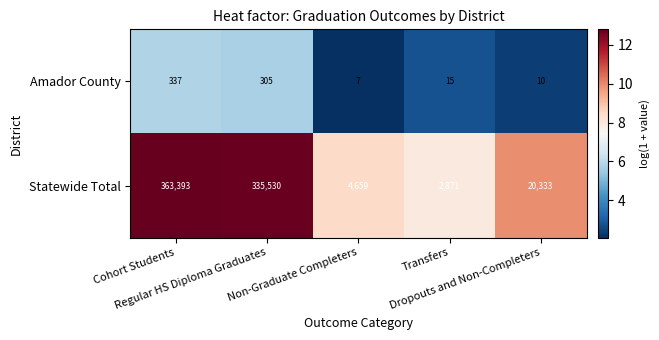

List the series in order of their overall mean, lowest first.

Amador County, Statewide Total